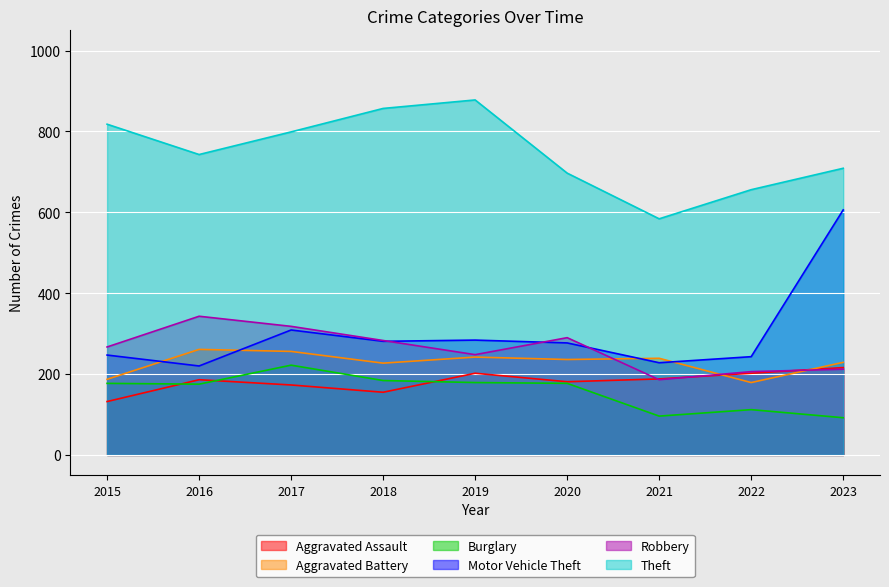

True or false: Motor Vehicle Theft has more than 0 interior local peaks.

True